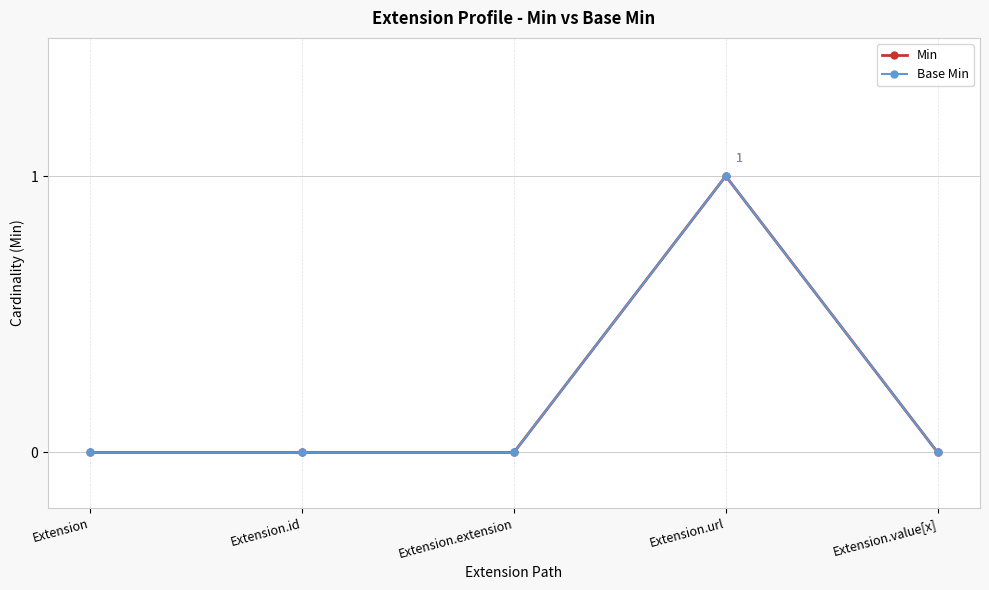

Is it true that Base Min equals 0 at Extension.value[x]?

True